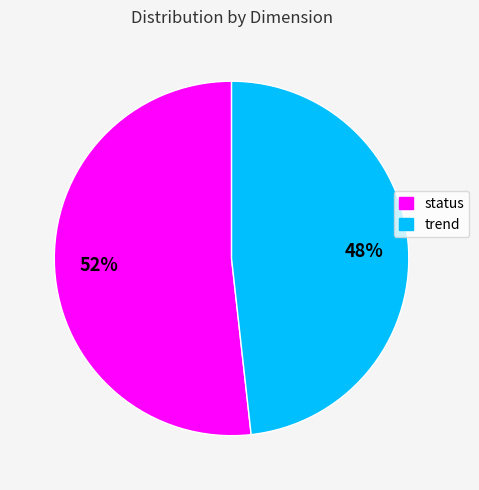

Which category has the smallest portion of the pie?

trend